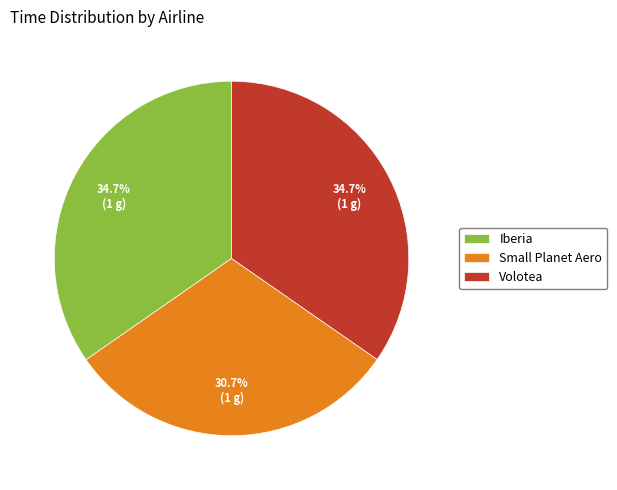

Is there a majority slice in this chart?

No